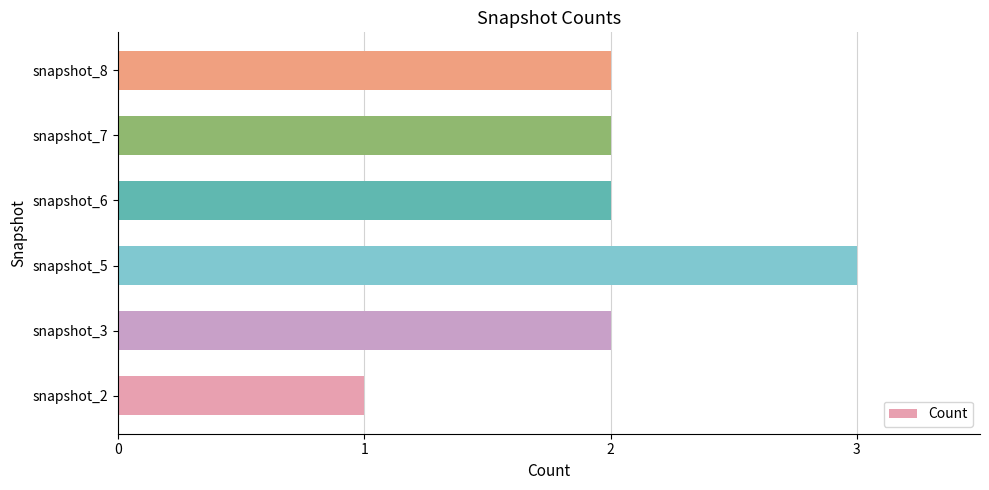

True or false: the data shows 2 at snapshot_2.

False